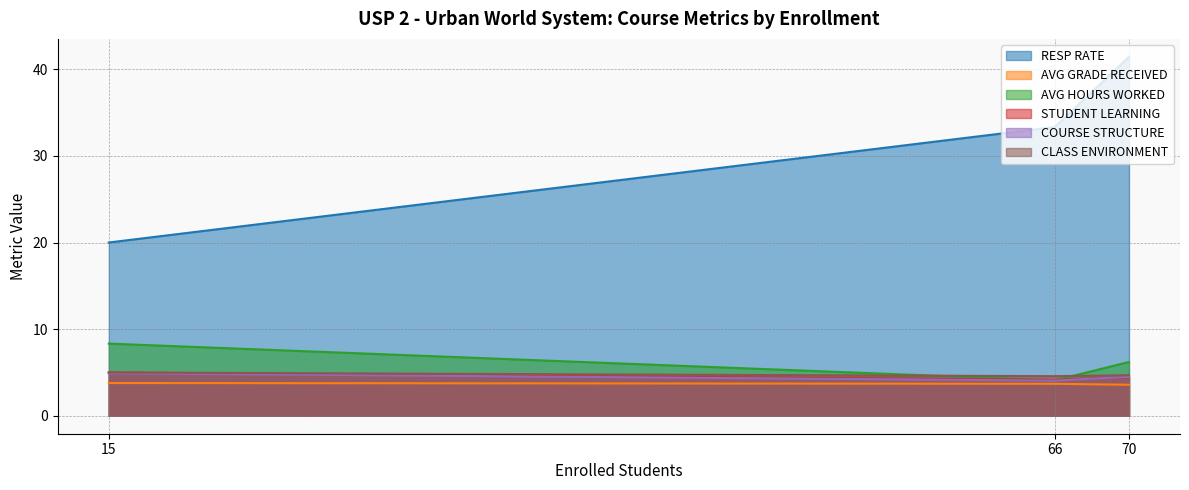

What is the value of the STUDENT LEARNING point at the 2nd from the left?

4.5